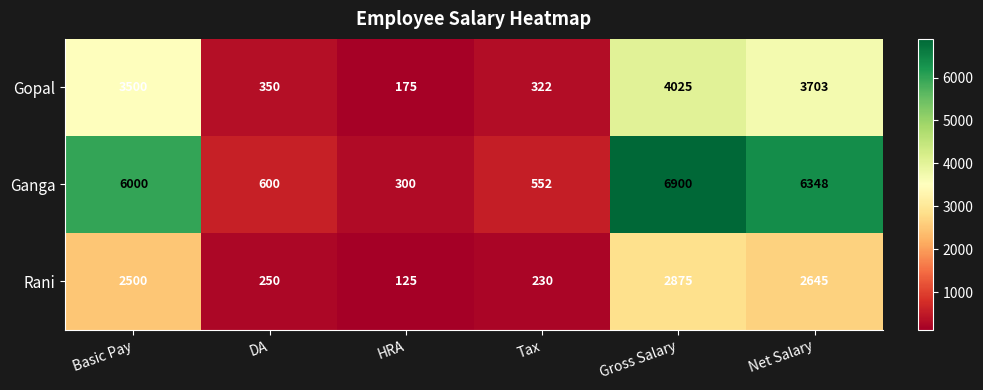

What is the spread (max minus min) of values at Basic Pay?

3500